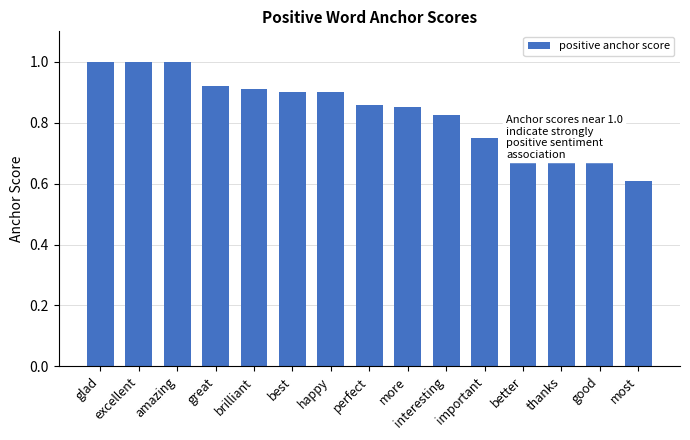

What is the change in value from perfect to better?

-0.1